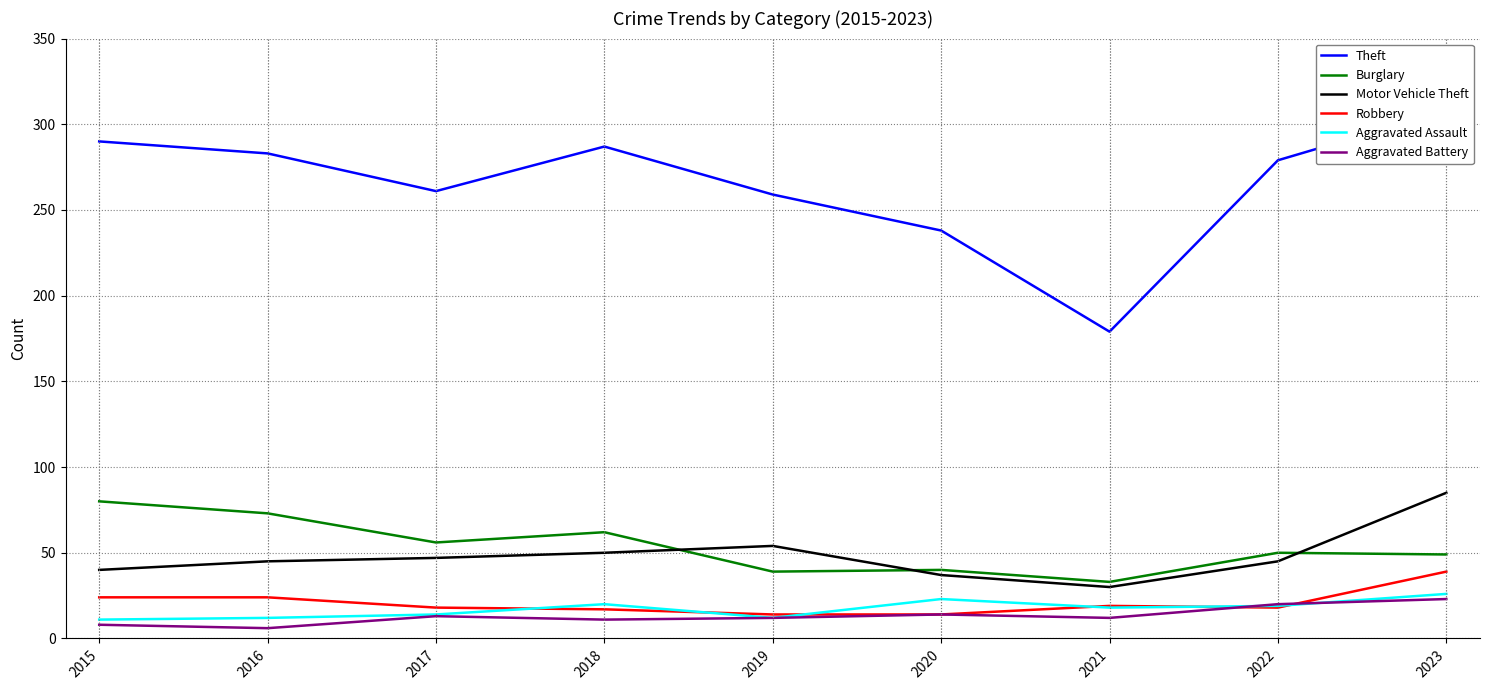

At which category does Burglary reach its first local peak?

2018